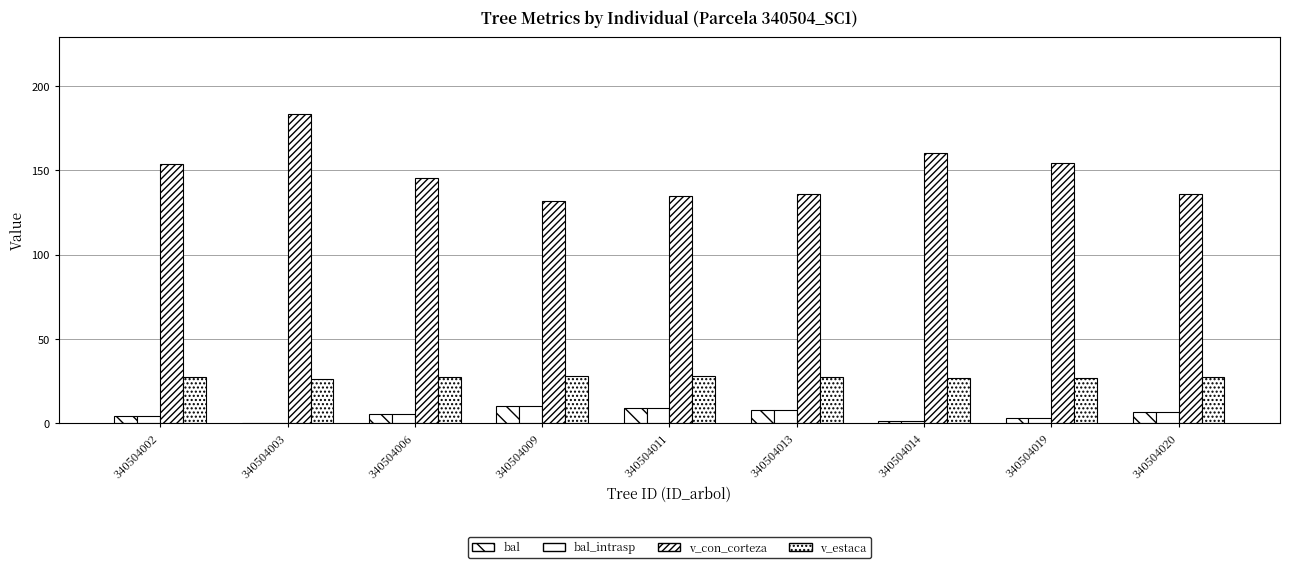

At which label does v_estaca first exceed 27?

340504002